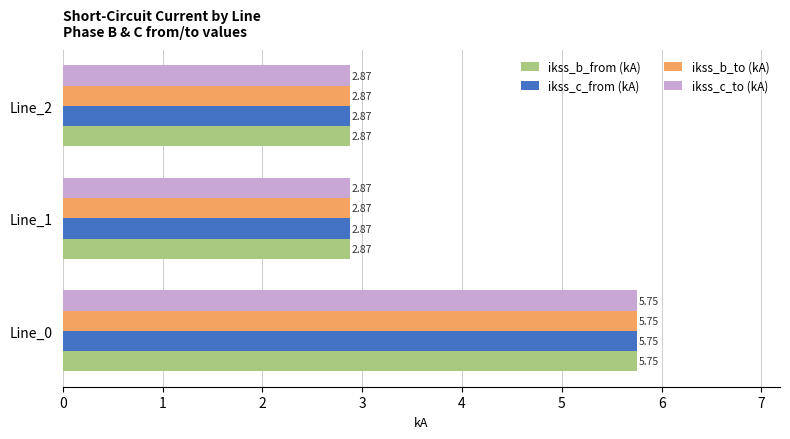

At which category is the sum across all series the highest?

Line_0